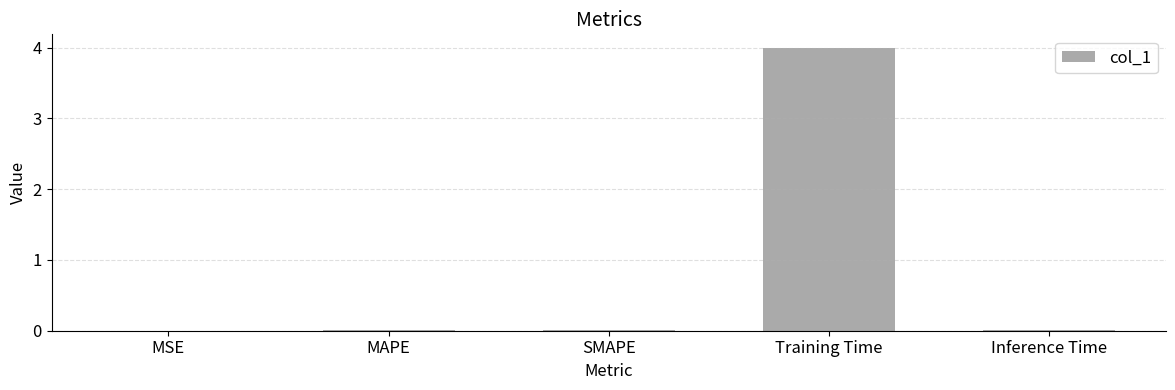

What is the maximum value shown in the chart?

4.0